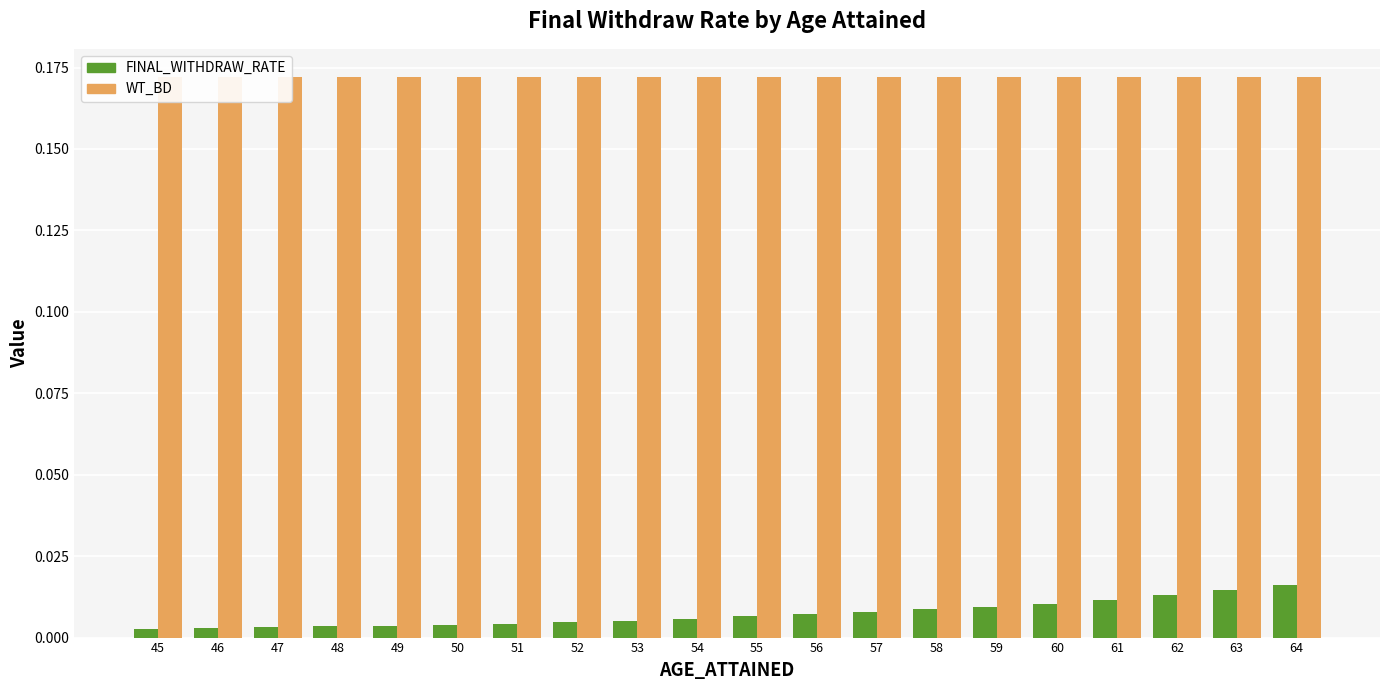

Does the chart contain any negative values?

No